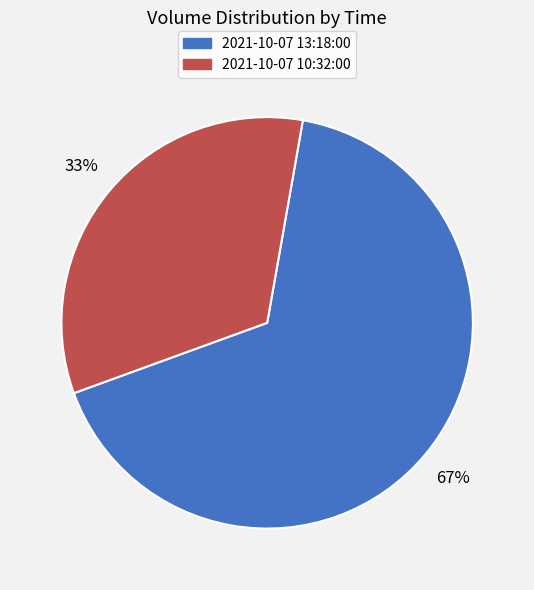

What is the largest slice in the pie chart?

2021-10-07 13:18:00